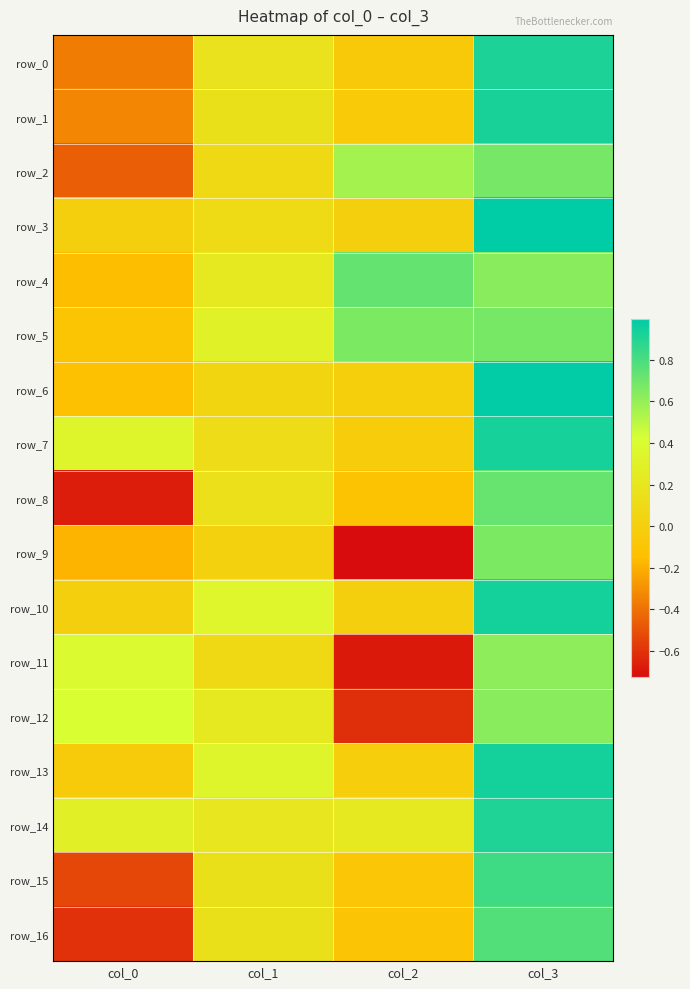

List the labels in order of row_1 value, largest first.

col_3, col_1, col_2, col_0